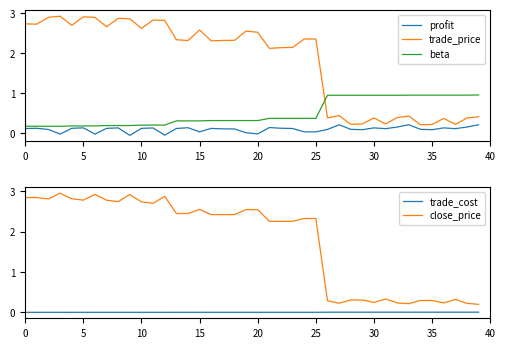

What is the value of the trade_price point at the 5th from the left?

2.7